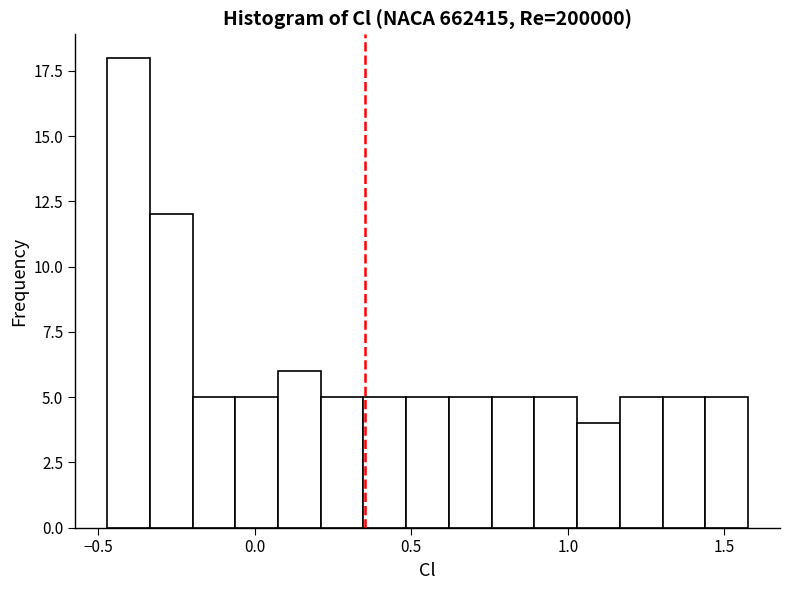

Around what value on the x-axis is the tallest bar? Give the approximate position of its centre, as read against the axis.

-0.40